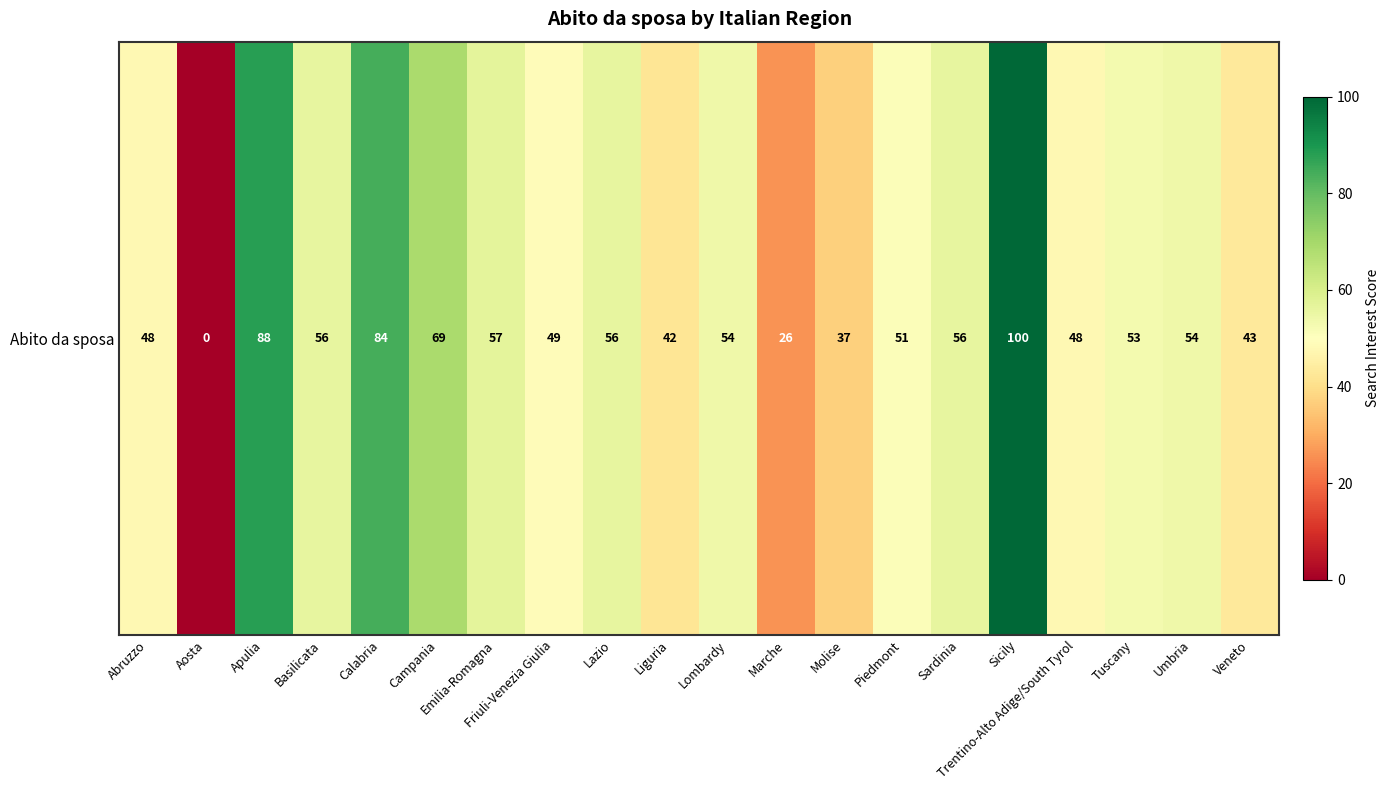

Rank the categories by value from lowest to highest.

Aosta, Marche, Molise, Liguria, Veneto, Abruzzo, Trentino-Alto Adige/South Tyrol, Friuli-Venezia Giulia, Piedmont, Tuscany, Lombardy, Umbria, Basilicata, Lazio, Sardinia, Emilia-Romagna, Campania, Calabria, Apulia, Sicily